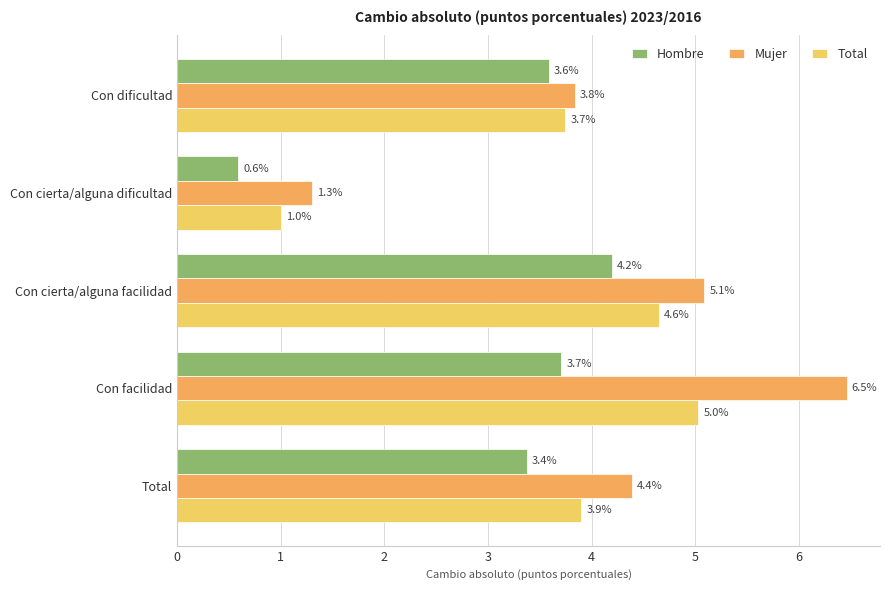

Reading right to left, list all the values displayed in this chart.

Hombre: 3.4	3.7	4.2	0.6	3.6
Mujer: 4.4	6.5	5.1	1.3	3.8
Total: 3.9	5.0	4.6	1.0	3.7